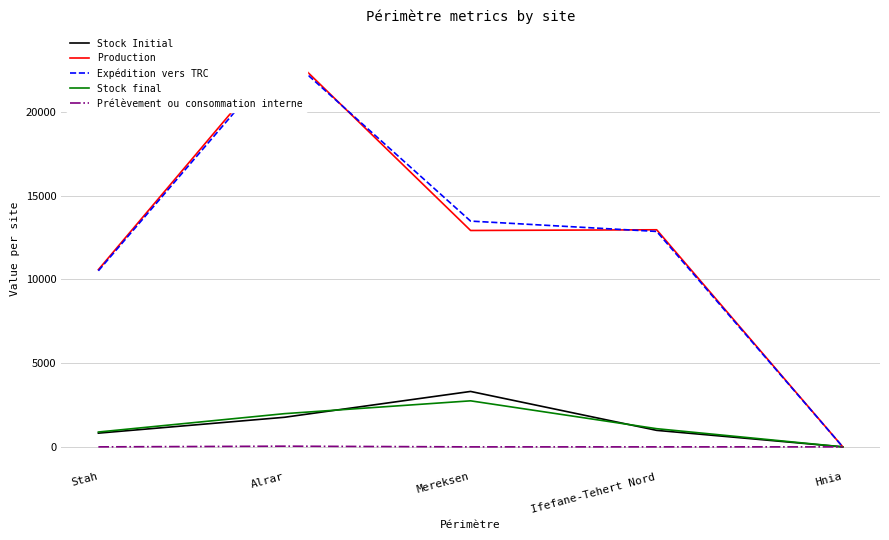

Between Hnia and Stah, which is larger?

Stah